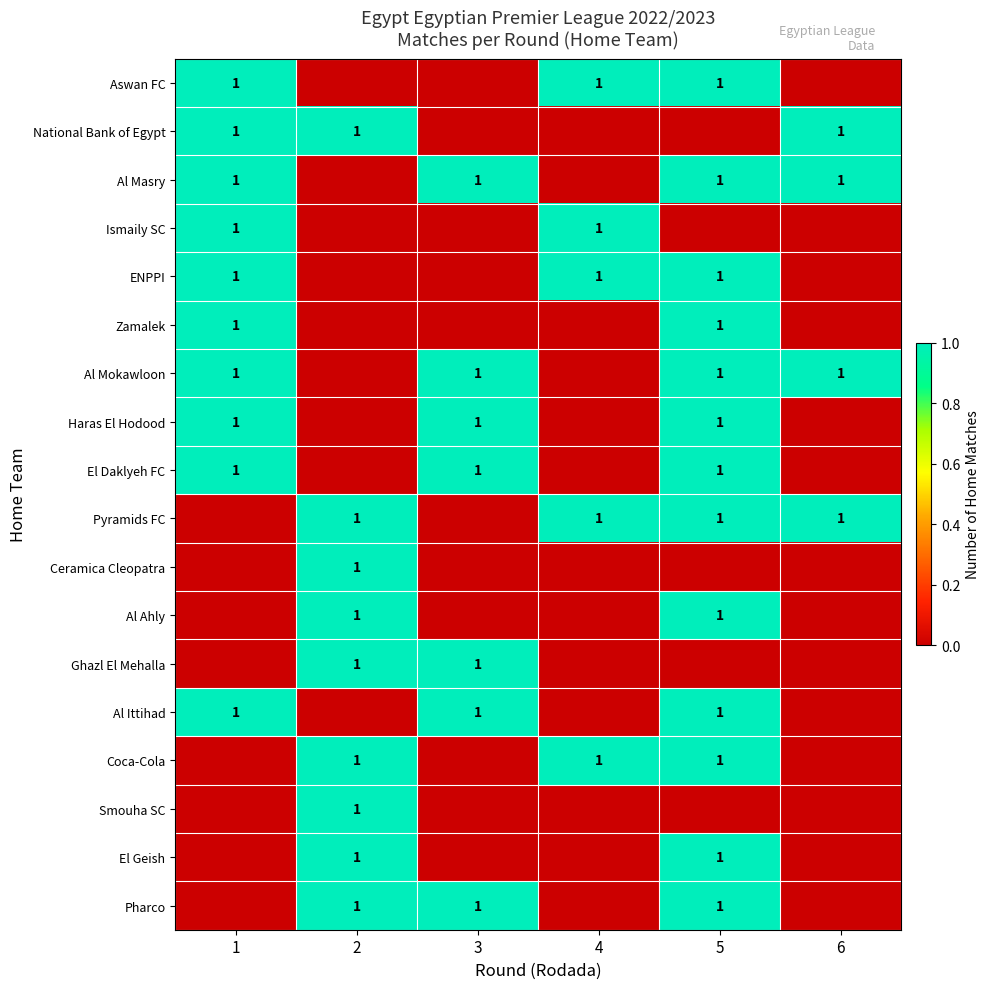

At which category does the chart reach its peak across all series?

1